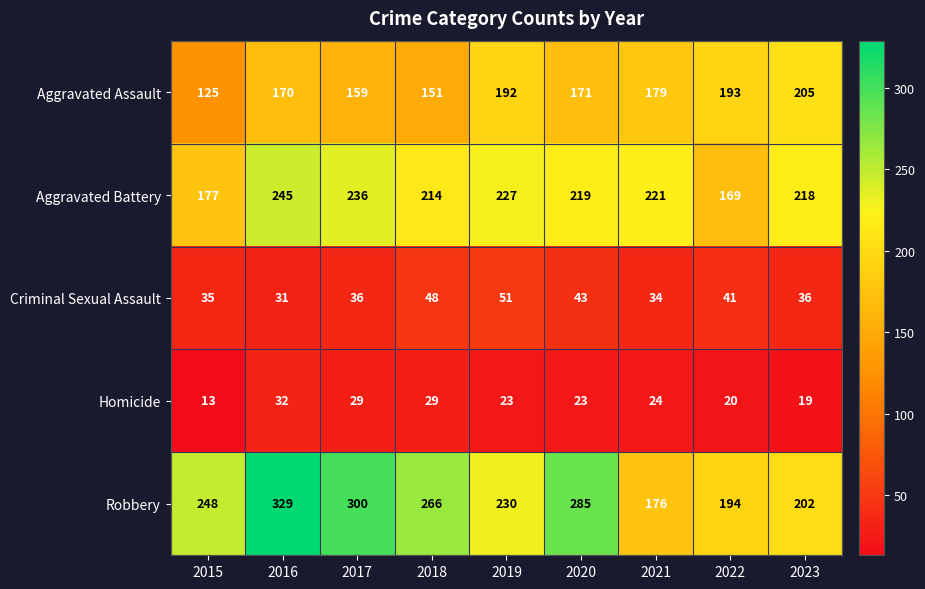

How many series are shown in this chart?

5